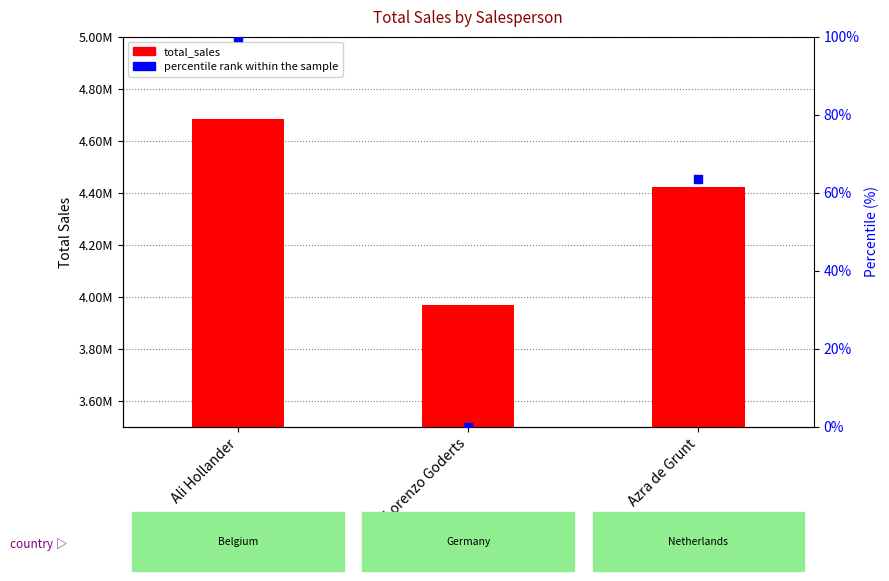

At which category is the sum across all series the highest?

Ali Hollander